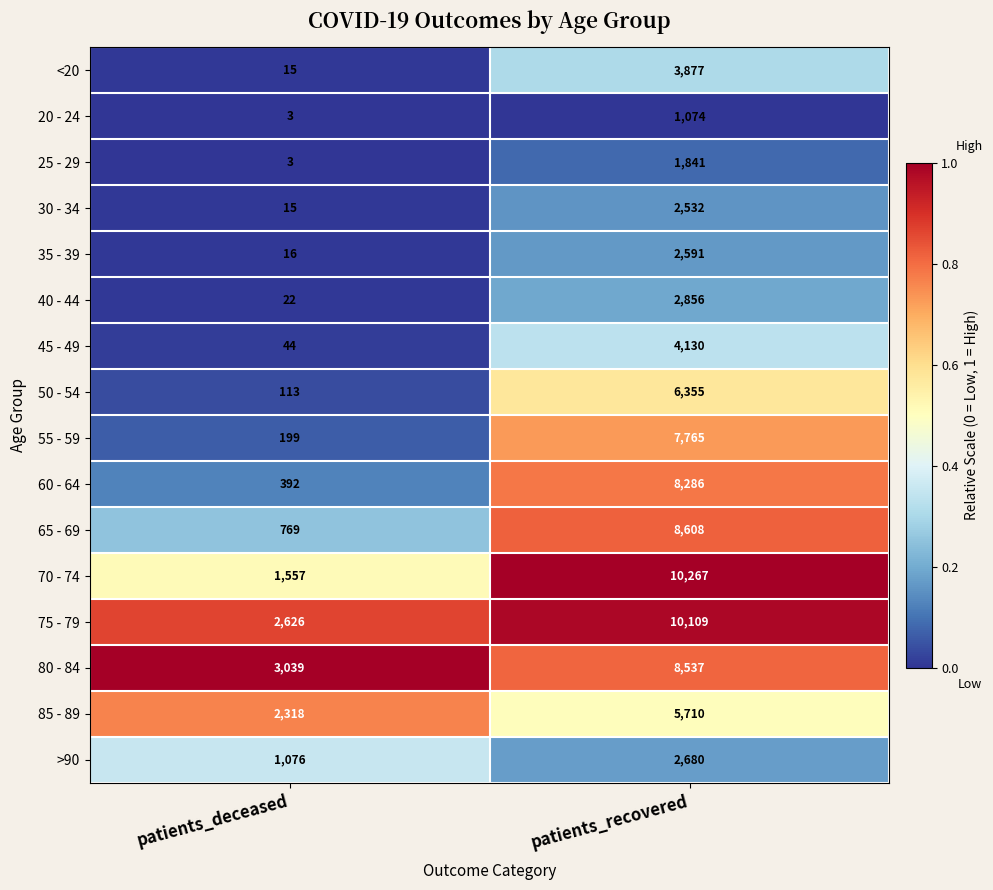

Which series changed the most between patients_deceased and patients_recovered?

70 - 74